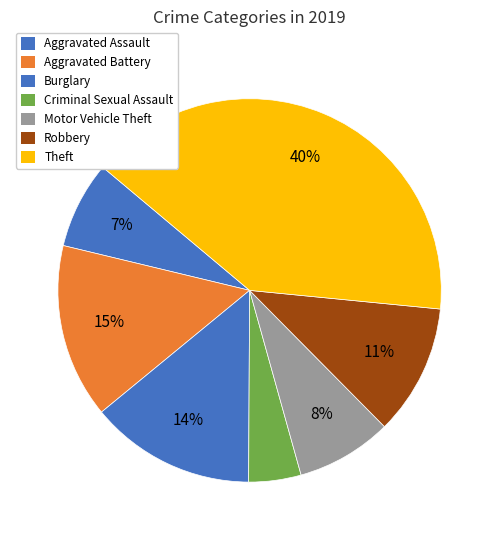

Which category has the biggest portion of the pie?

Theft